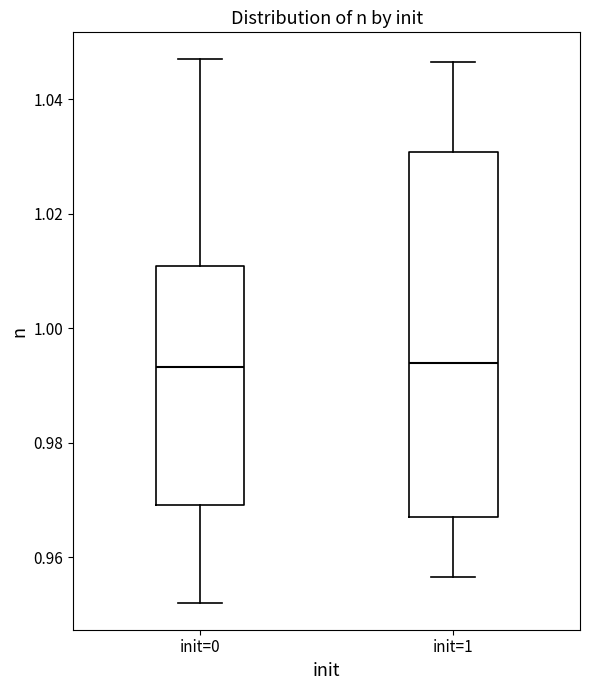

Reading left to right, read every box against the y-axis: the position of its median line, the range the box covers, and the ends of its whiskers. The values are not printed on the chart, so give them approximately, as read against the axis.

init=0: median 0.994, box 0.970 to 1.010, whiskers 0.952 to 1.046
init=1: median 0.994, box 0.968 to 1.030, whiskers 0.956 to 1.046